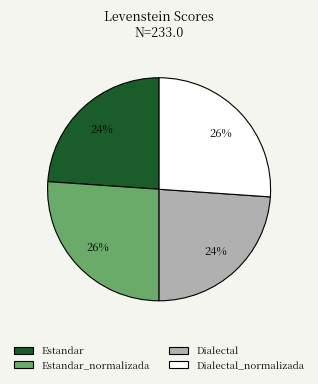

To the nearest percent, what is the difference between the largest and smallest slice percentages?

2%